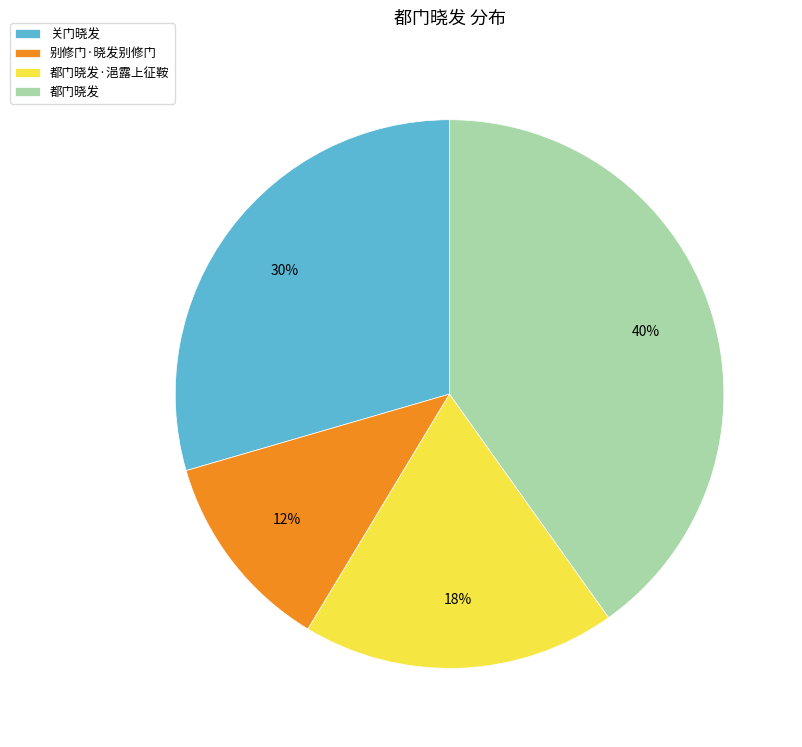

To the nearest percent, what is the combined percentage of 关门晓发 and 都门晓发?

70%